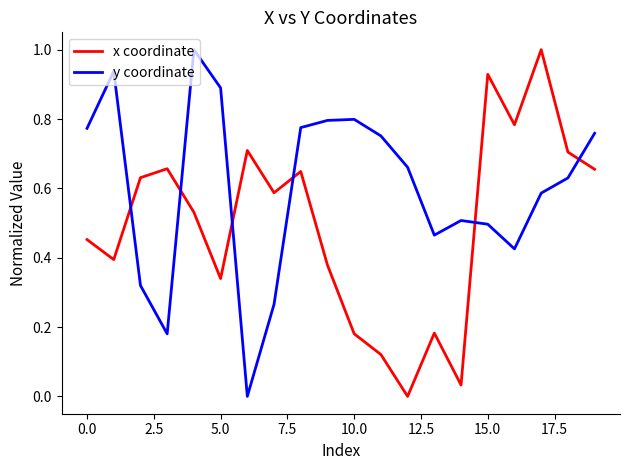

Which series has the largest total across all categories?

y coordinate